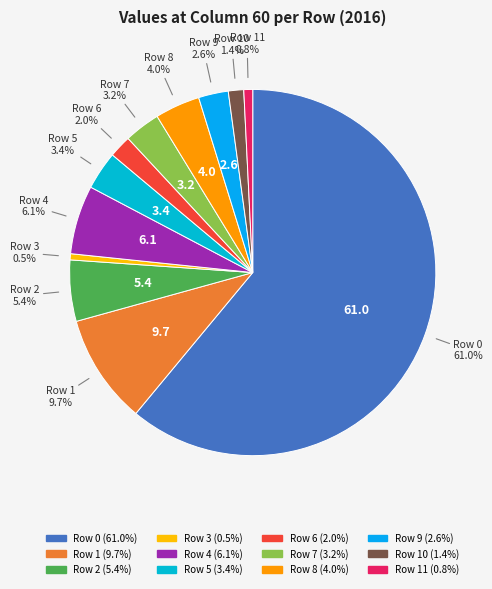

Rank the categories by value from highest to lowest.

Row 0, Row 1, Row 4, Row 2, Row 8, Row 5, Row 7, Row 9, Row 6, Row 10, Row 11, Row 3